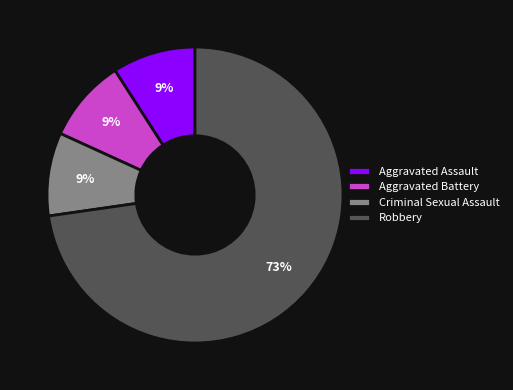

Combined, do Aggravated Battery and Robbery account for over 50%?

Yes